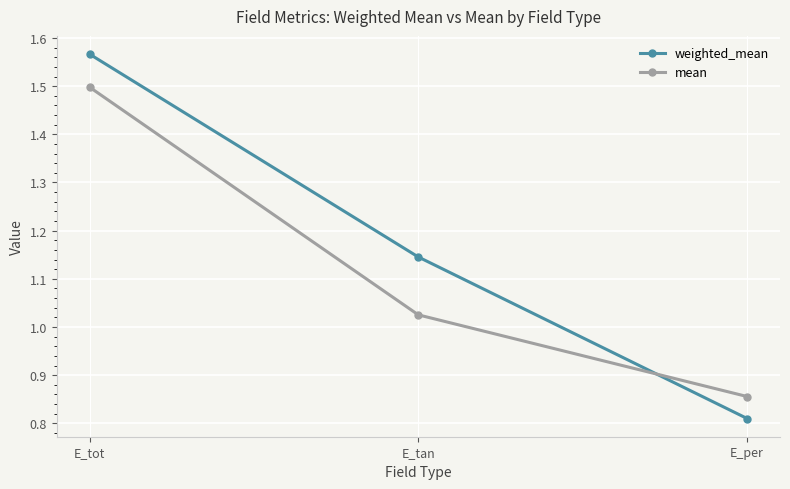

What is the highest value of the mean series?

1.5